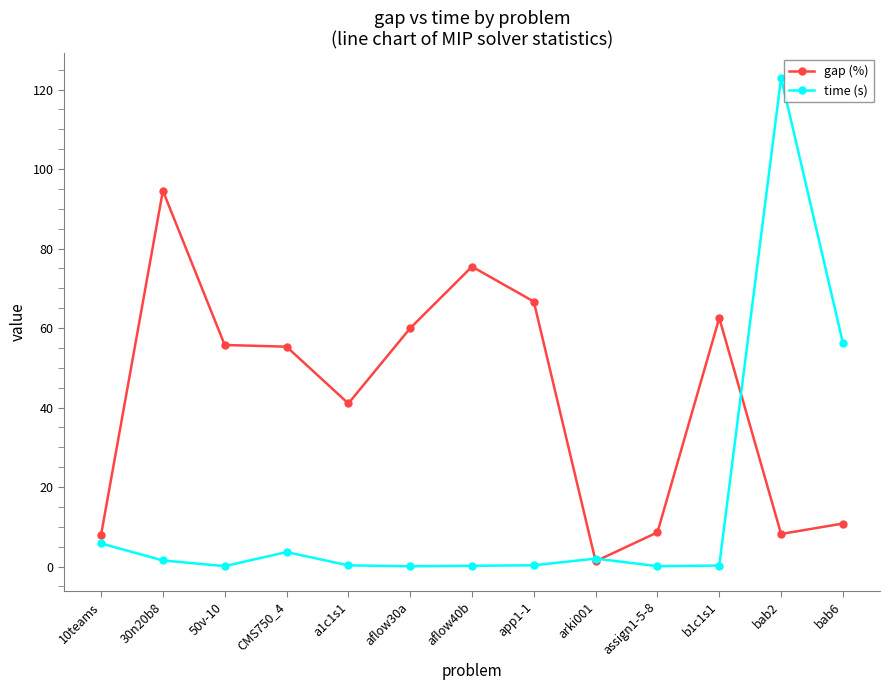

What is the highest value of the gap (%) series?

94.5